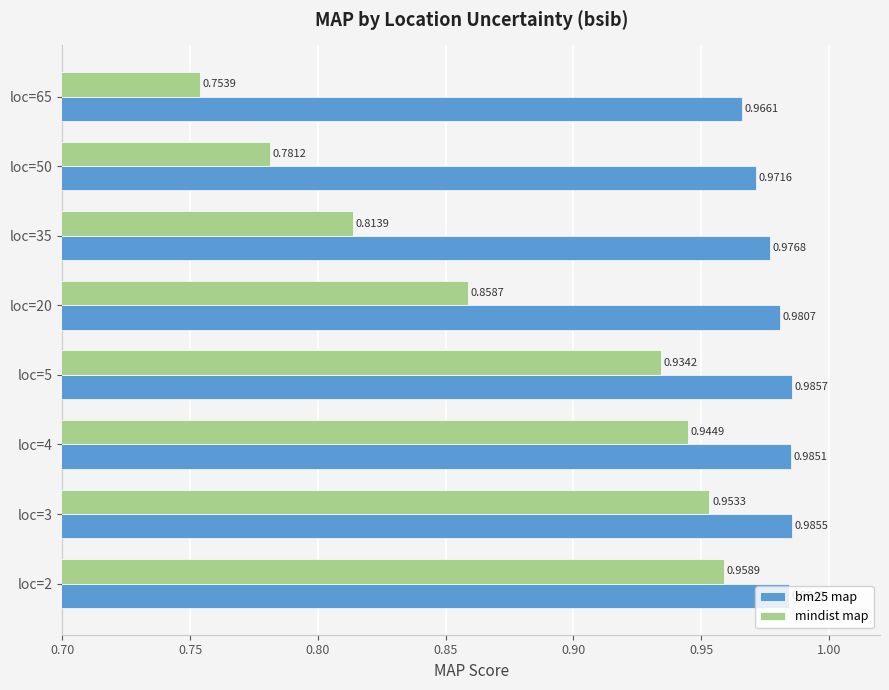

At how many categories does at least one series exceed 0?

8